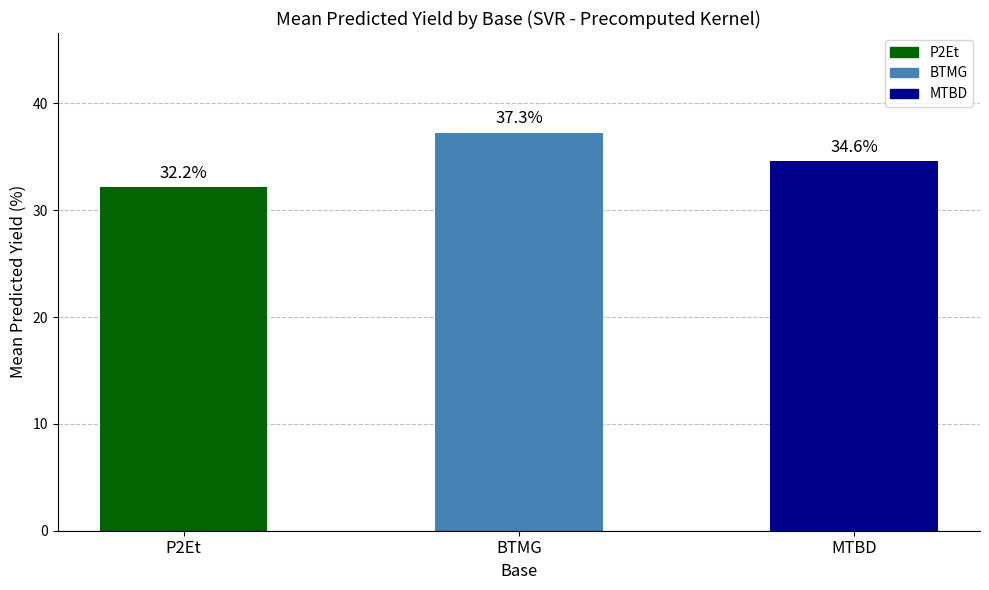

What is the change in value from BTMG to MTBD?

-2.7